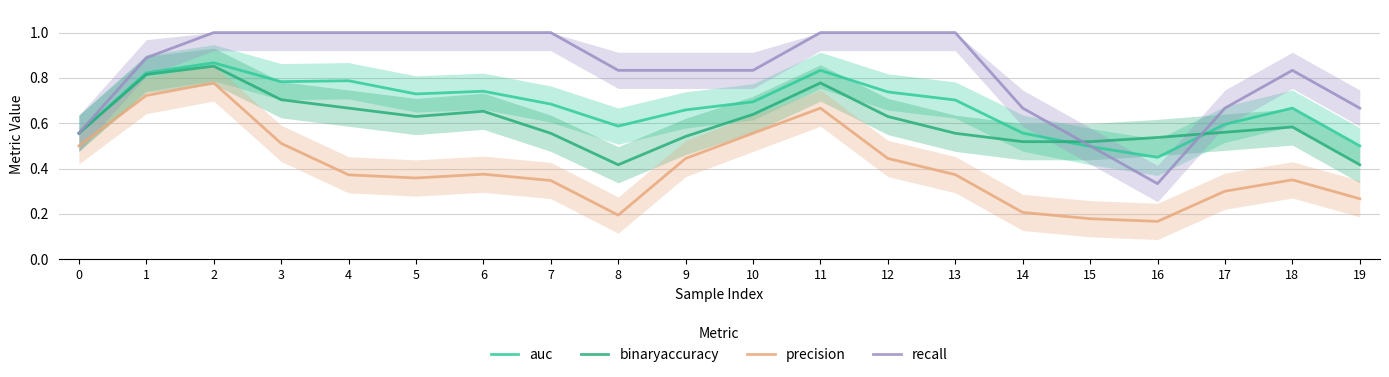

At which category does precision reach its first local valley?

5